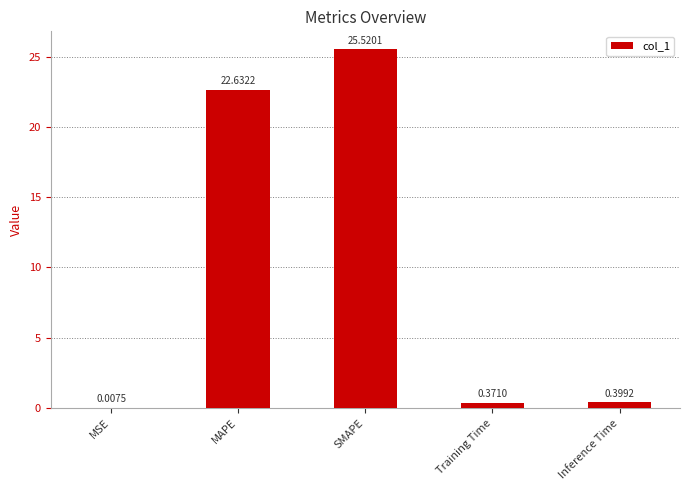

Are the bars grouped side by side (vs. stacked)?

No